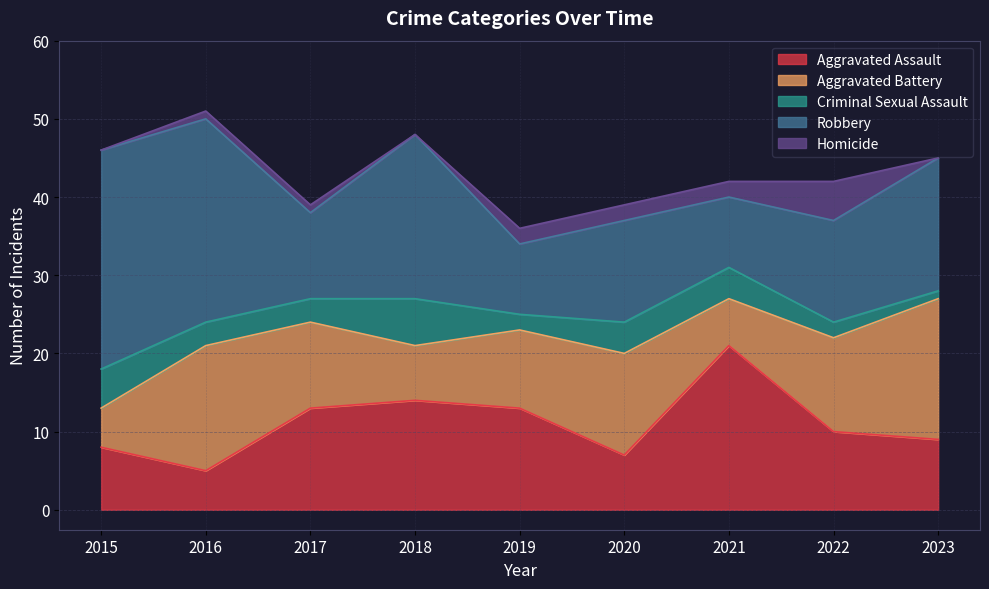

True or false: Aggravated Assault has a value of 2 at 2020.

False